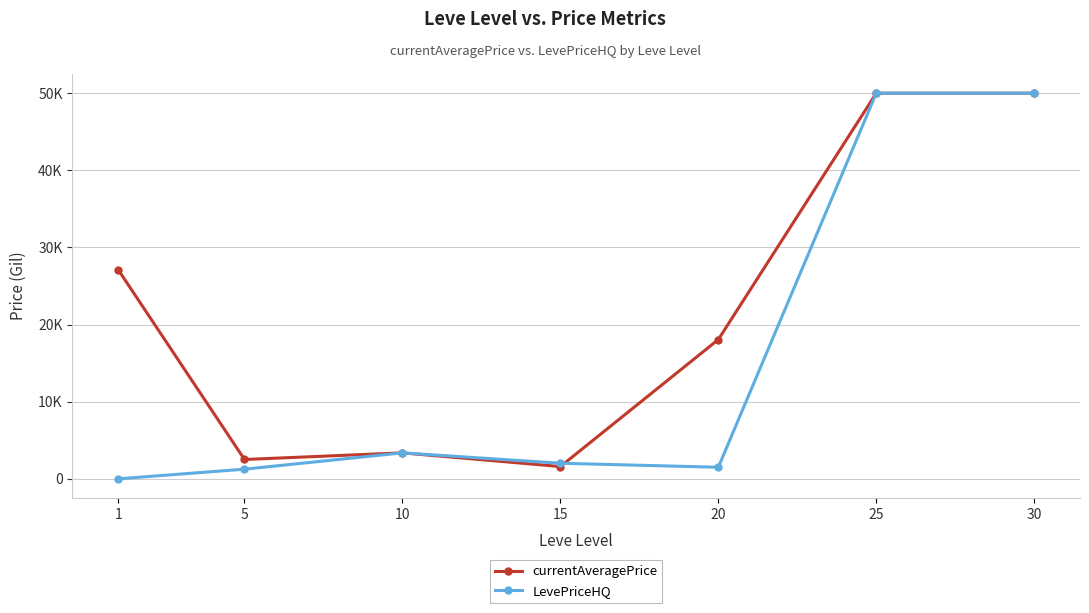

At which category is the sum across all series the highest?

25